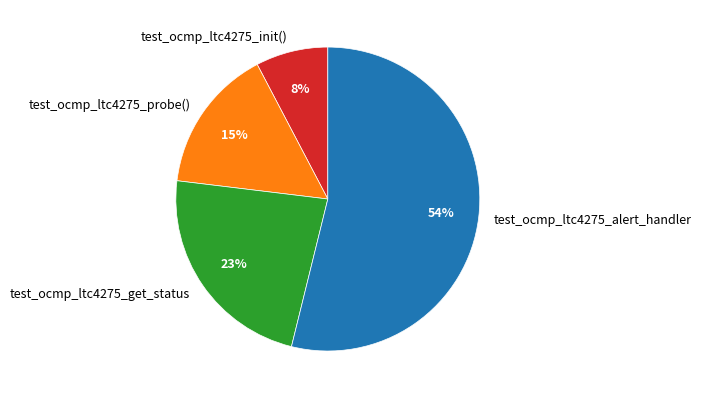

Is it true that test_ocmp_ltc4275_init() is 1% of the pie?

False